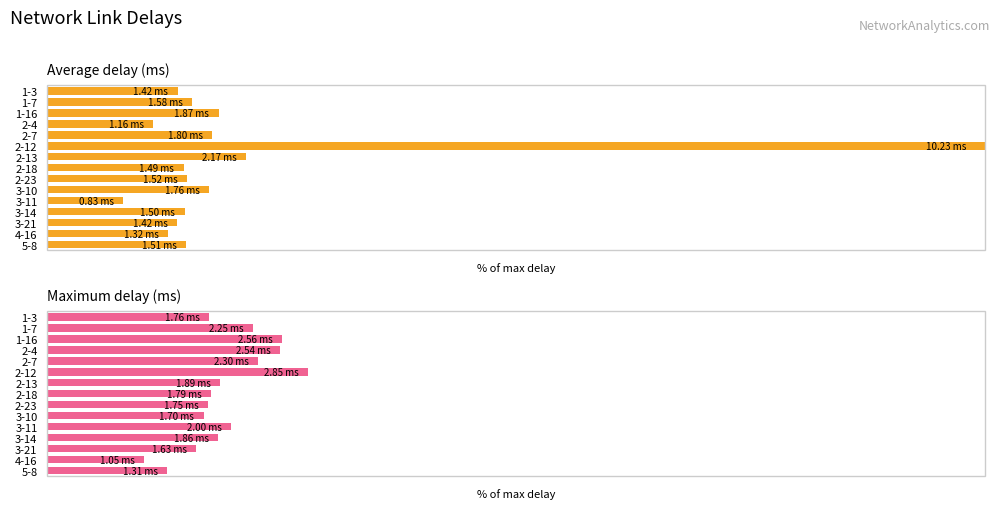

At 2-12, list the series in order from largest to smallest.

Average delay (ms), Maximum delay (ms)